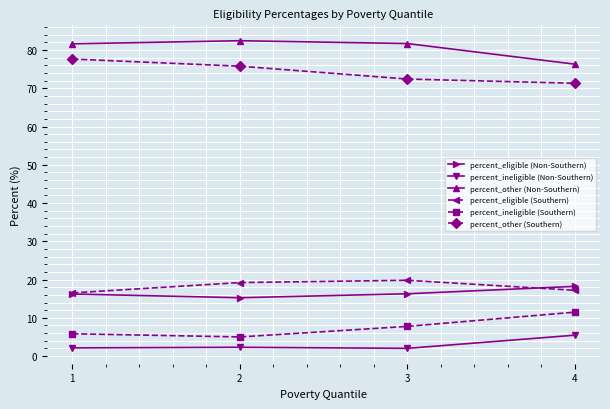

What is the difference between the percent_ineligible (Southern) values at 4 and 2?

6.5